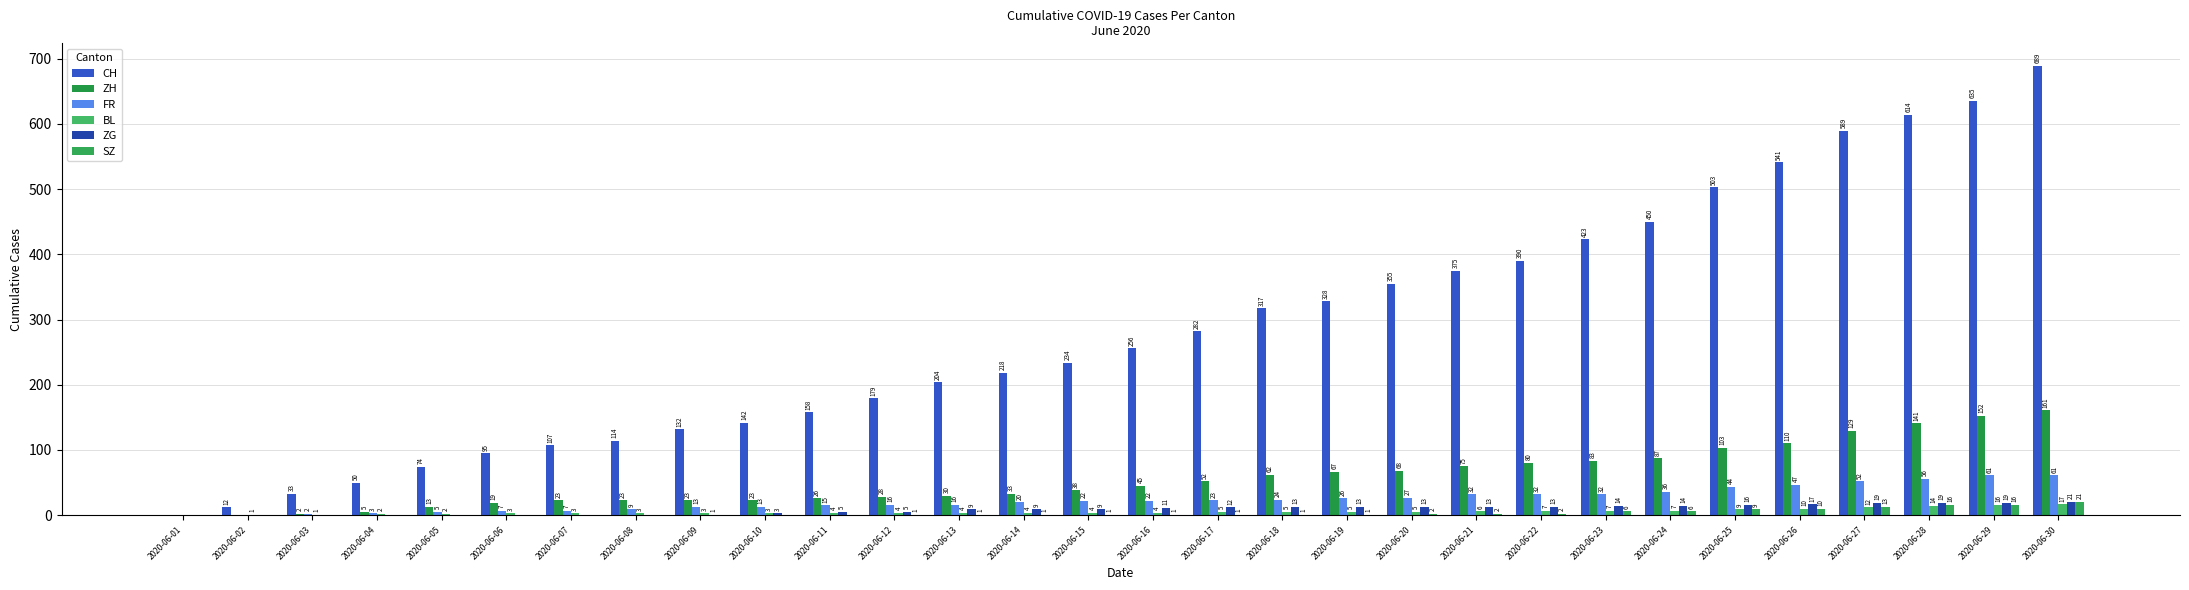

Are the bars horizontal?

No